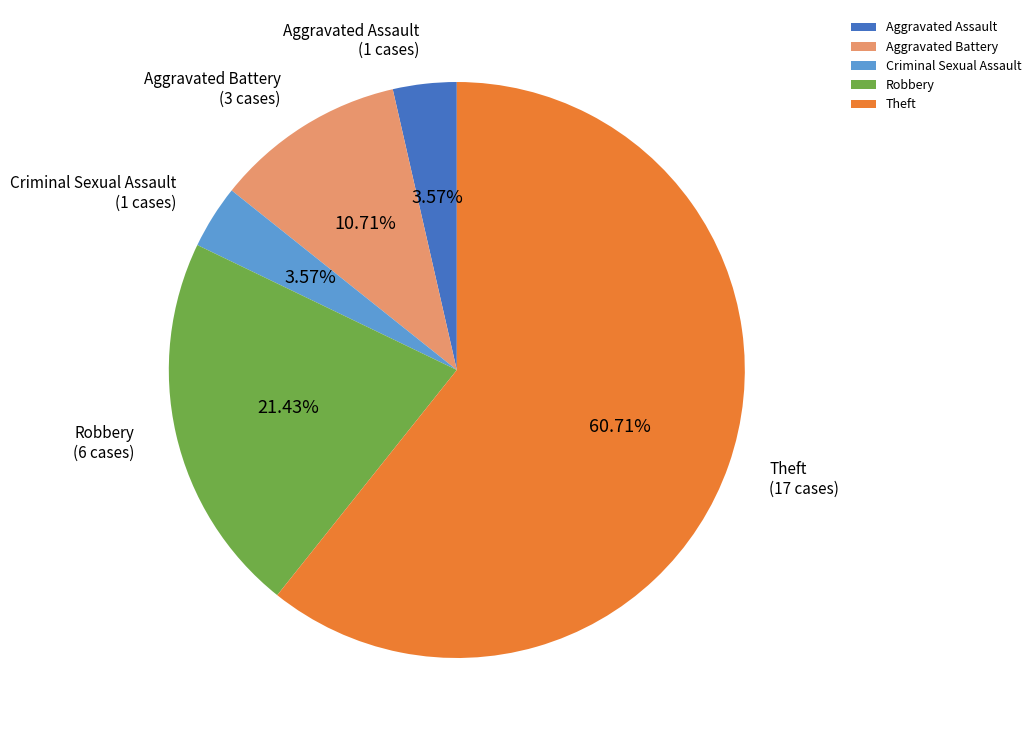

What is the majority slice?

Theft